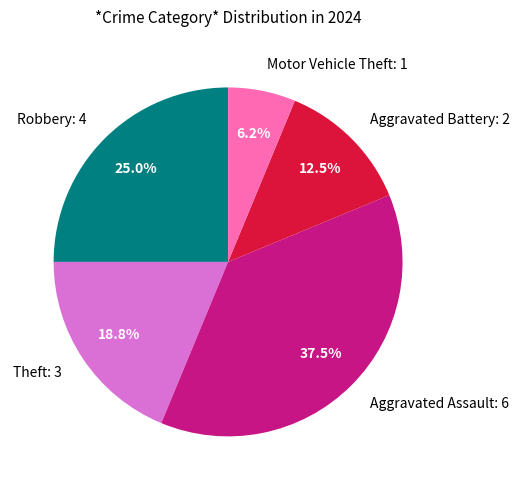

Is Theft the majority of the pie?

No